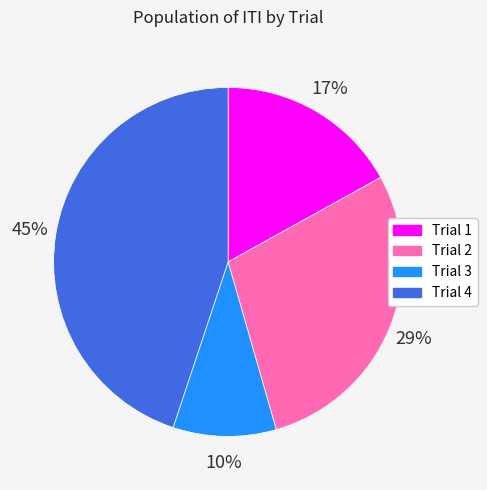

Combined, do Trial 3 and Trial 1 account for over 50%?

No